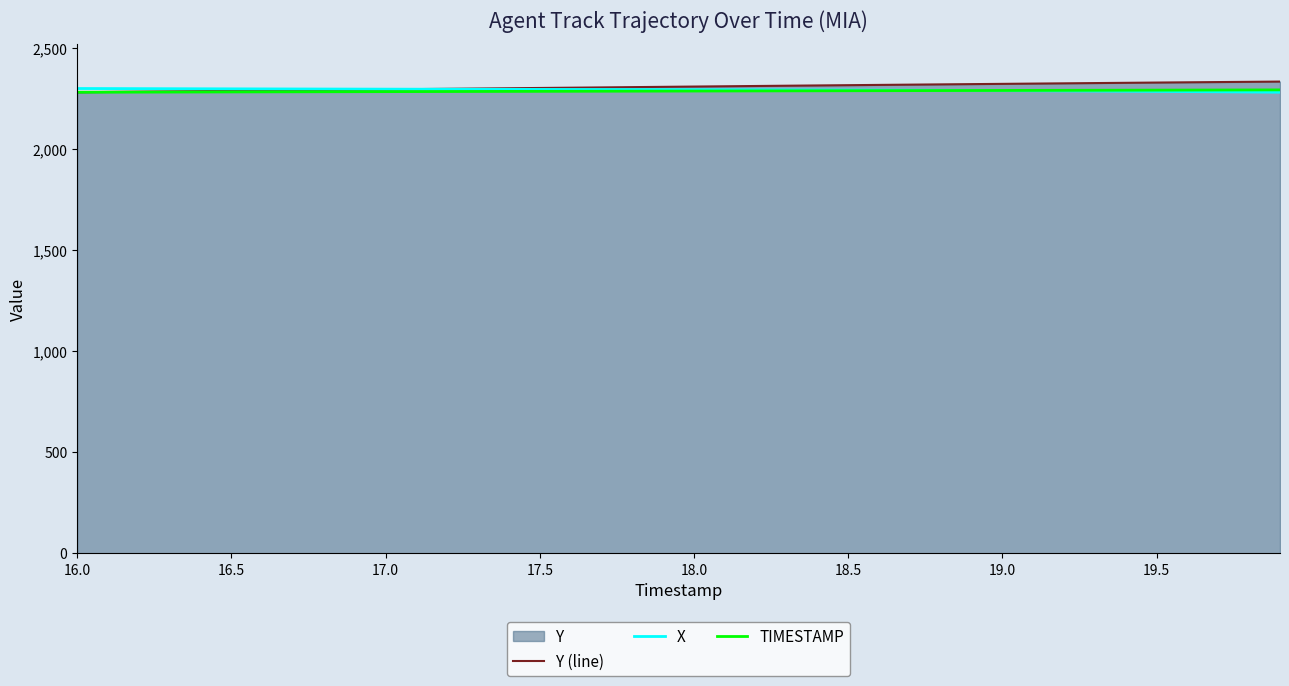

Which series has the largest total across all categories?

Y (line)